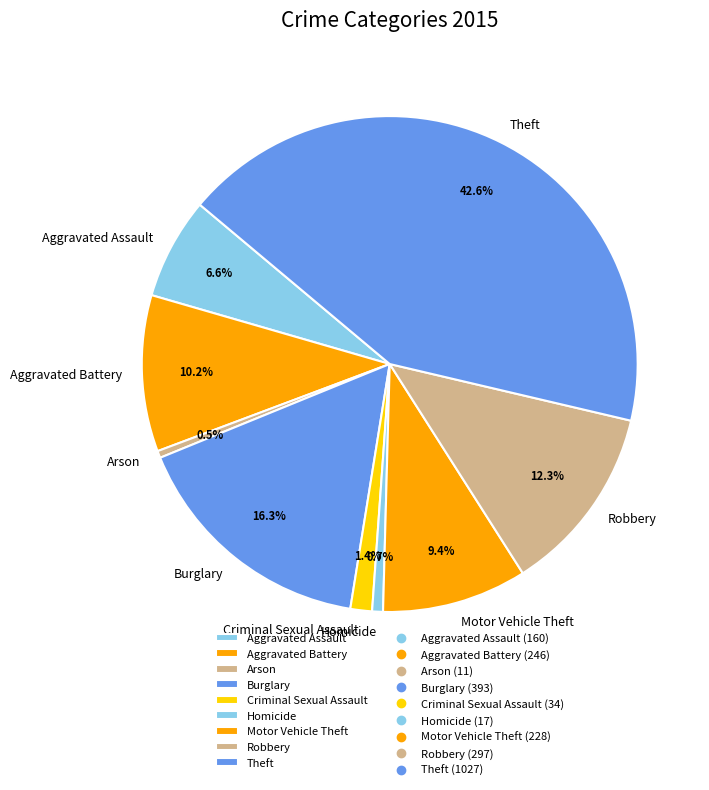

Between Arson and Theft, which is larger?

Theft